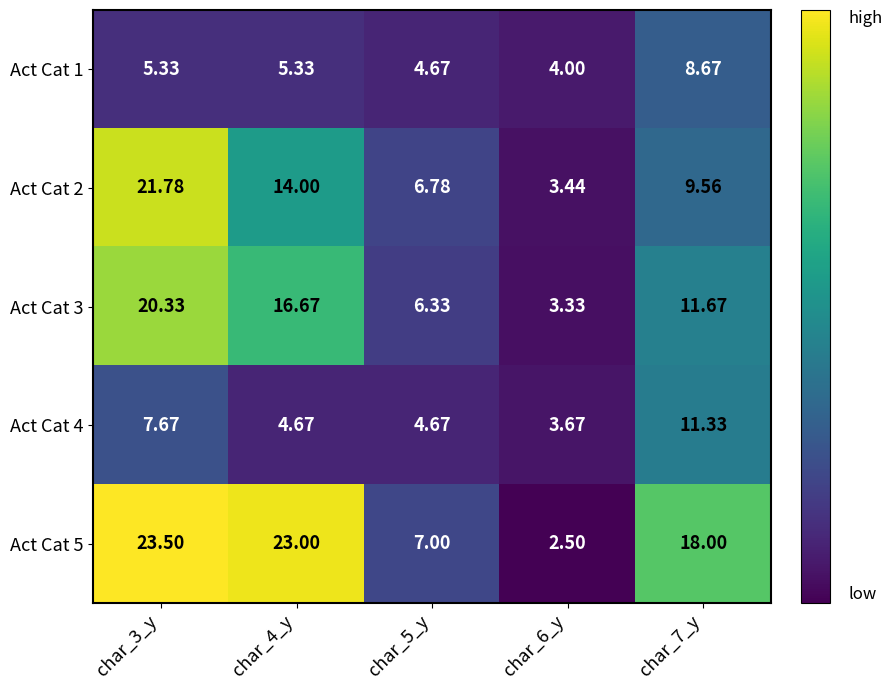

Is the value of Act Cat 5 at char_6_y greater than the value of Act Cat 1 at char_3_y?

No